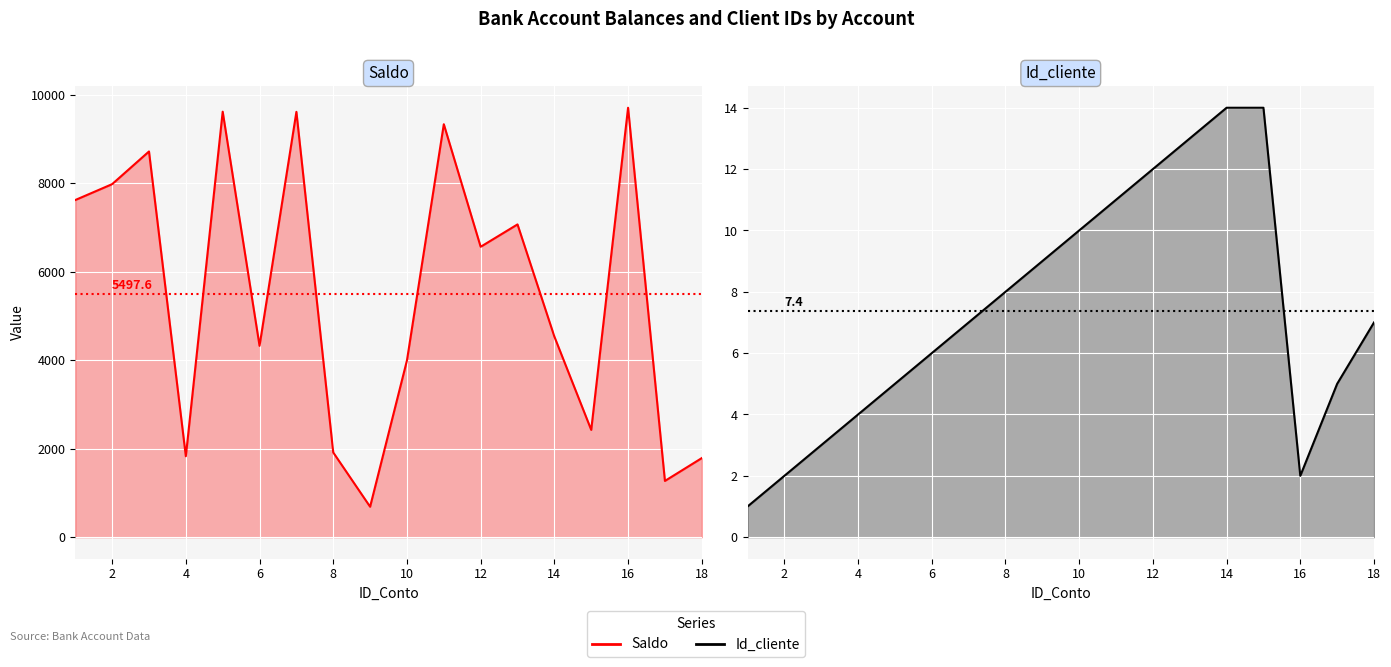

What is the greatest value displayed?

9702.4